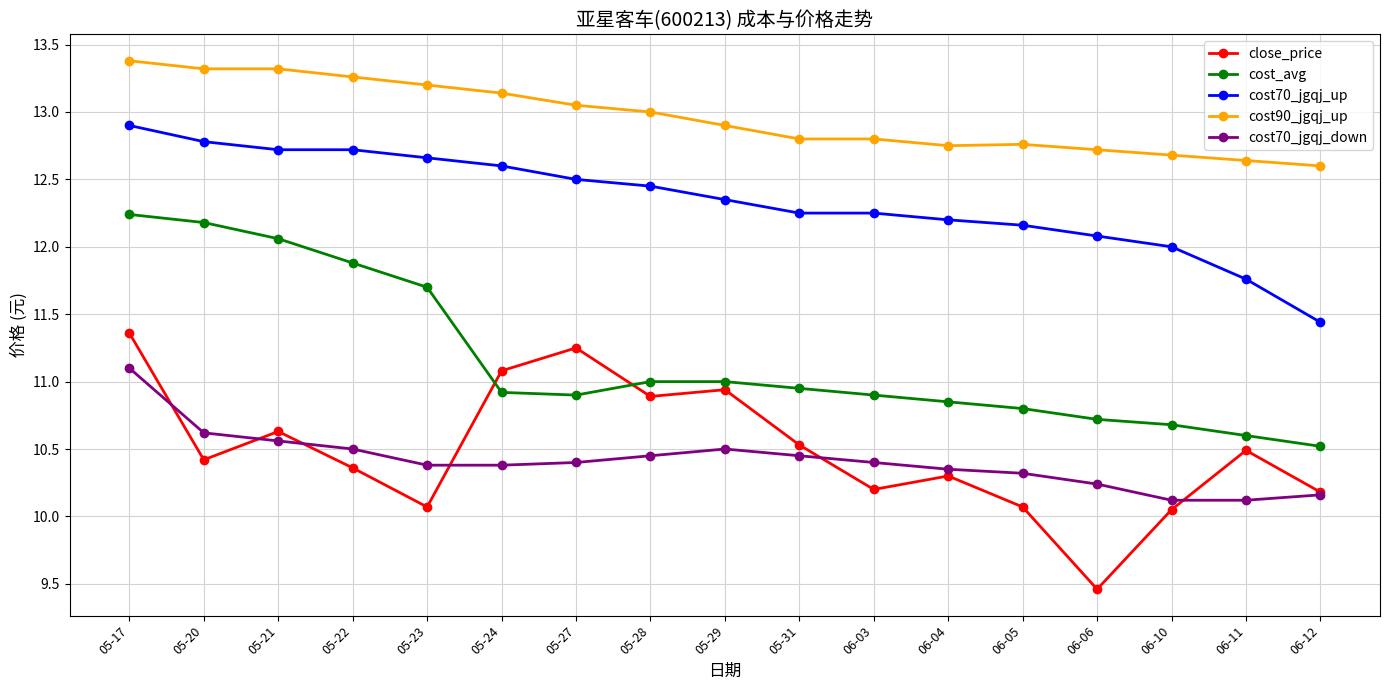

What is the maximum value shown in the chart?

13.4